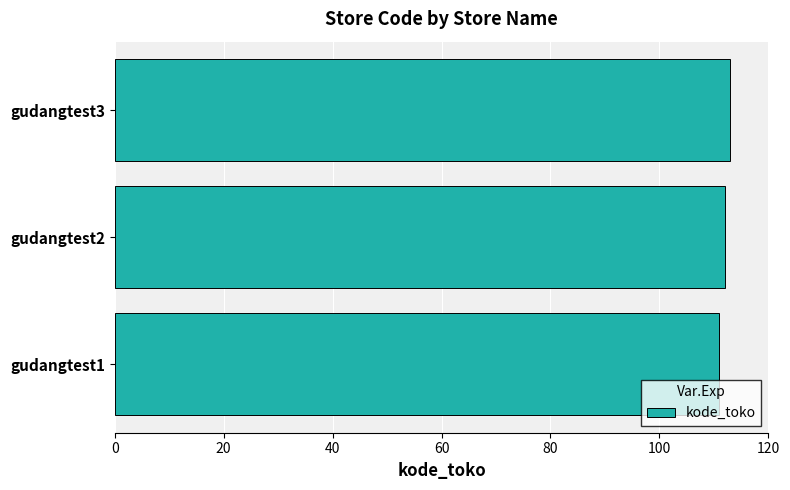

Is it true that the value at gudangtest1 is 111?

True